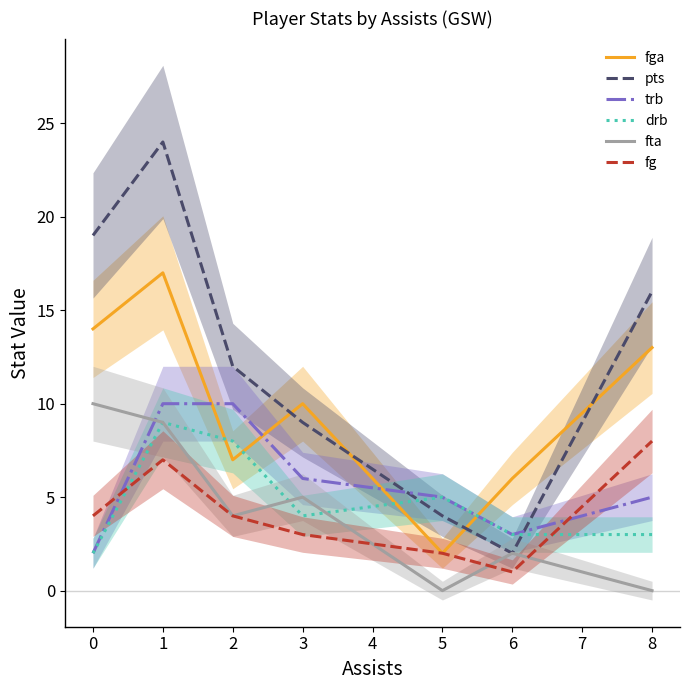

How many lines are shown in the chart?

6